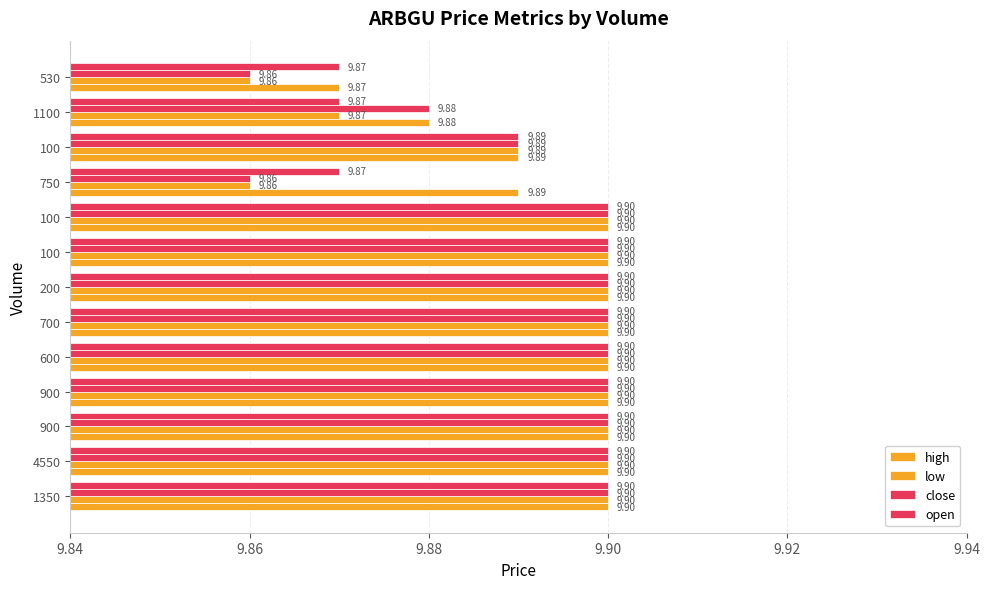

Count the open values in the range 9 to 10.

13